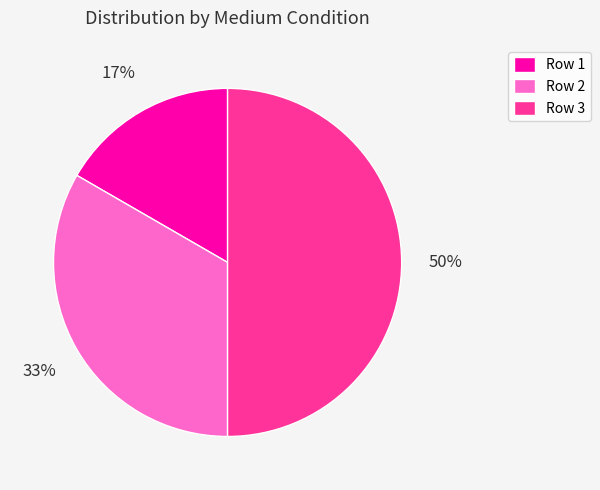

To the nearest percent, what is the difference between the Row 2 and Row 3 slice percentages?

17%